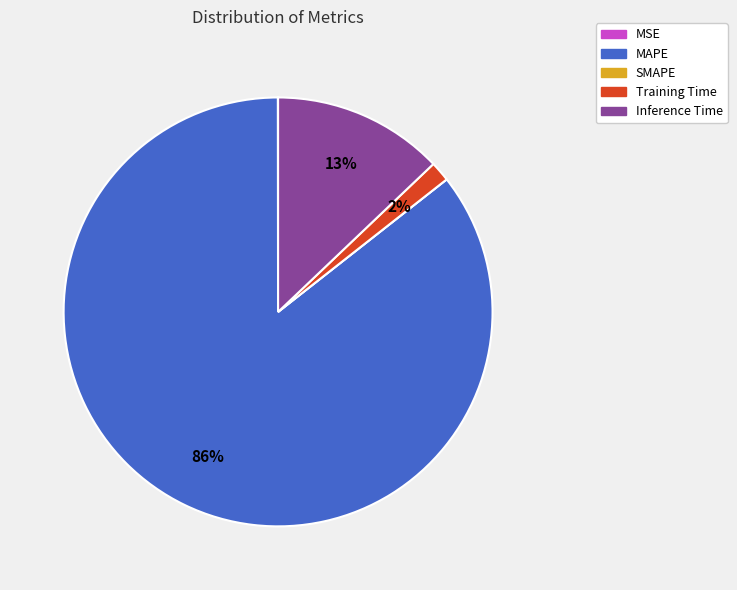

Is it true that MAPE is 78% of the pie?

False